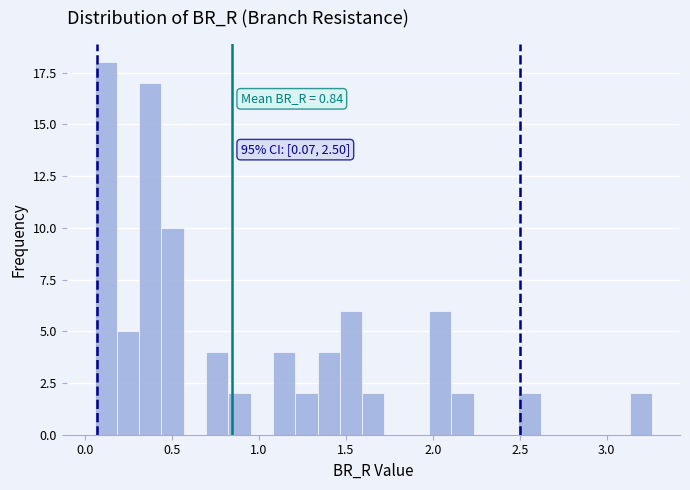

Read against the x-axis, roughly where is the centre of the tallest bar?

0.10